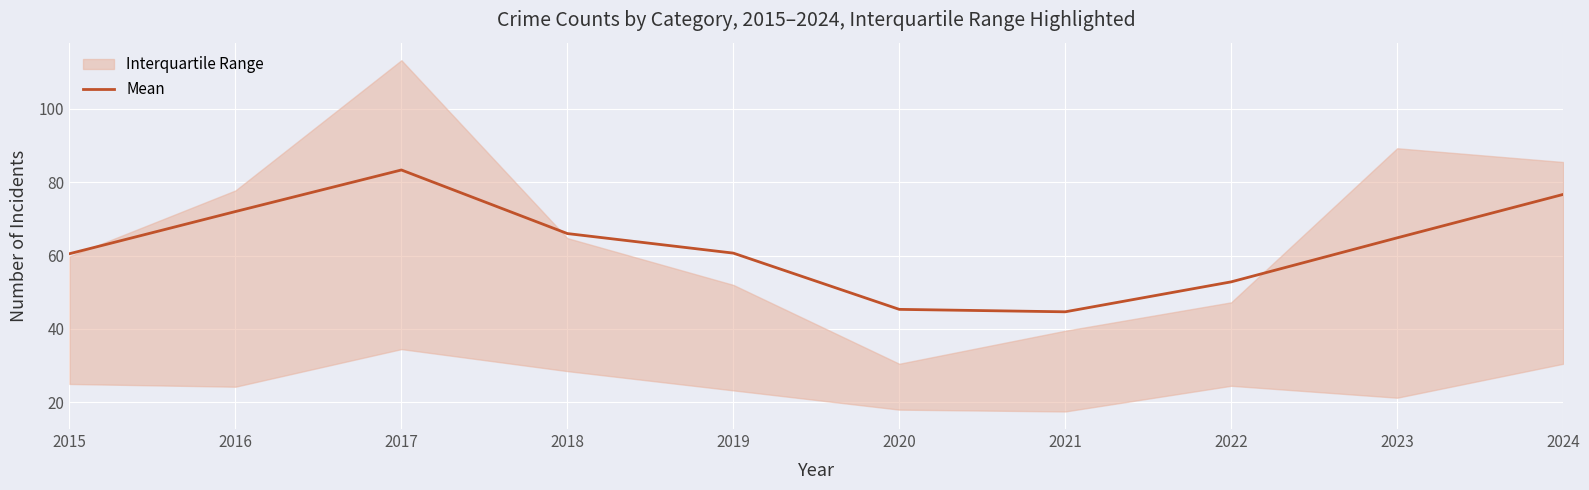

Rank the categories by value from highest to lowest.

2017, 2024, 2016, 2018, 2023, 2019, 2015, 2022, 2020, 2021